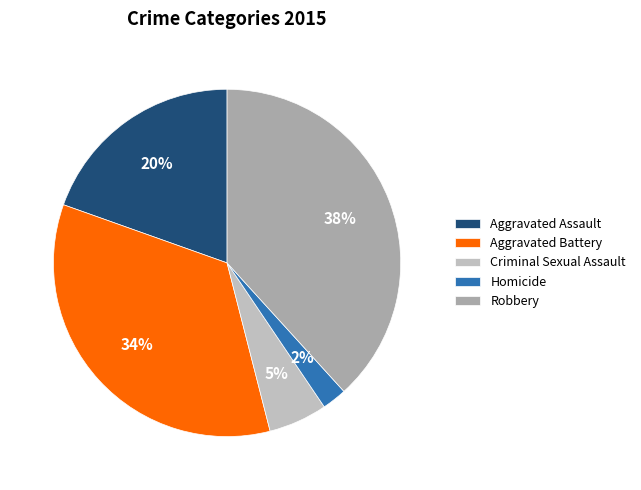

Which slice is the largest?

Robbery